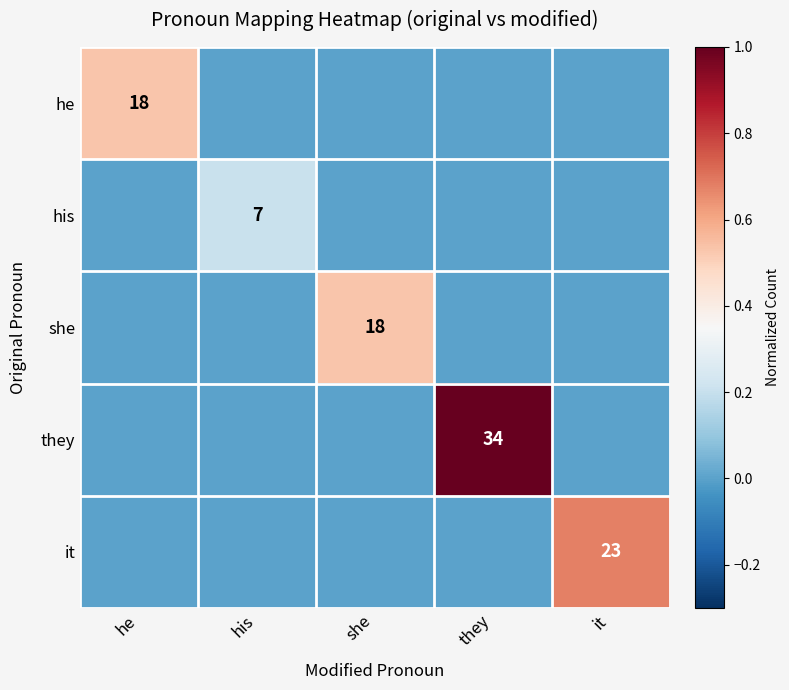

Count the it values in the range 0 to 1.

5